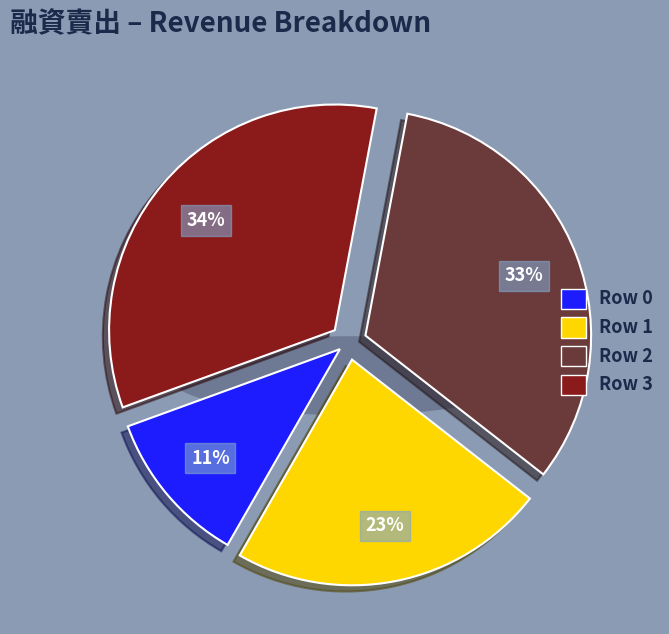

To the nearest percent, what is the combined percentage of 2 and 1?

55%